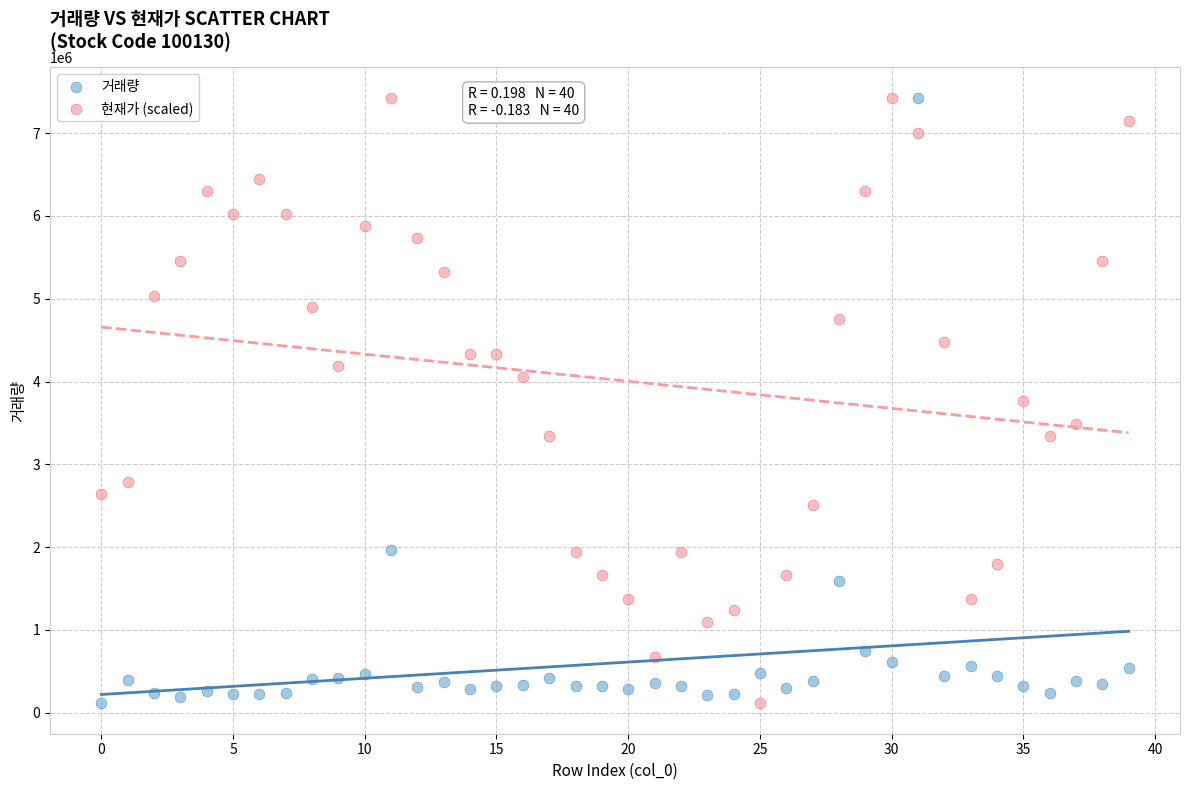

Across all data points, what is the range of Y values (max minus min)?

7315736.0